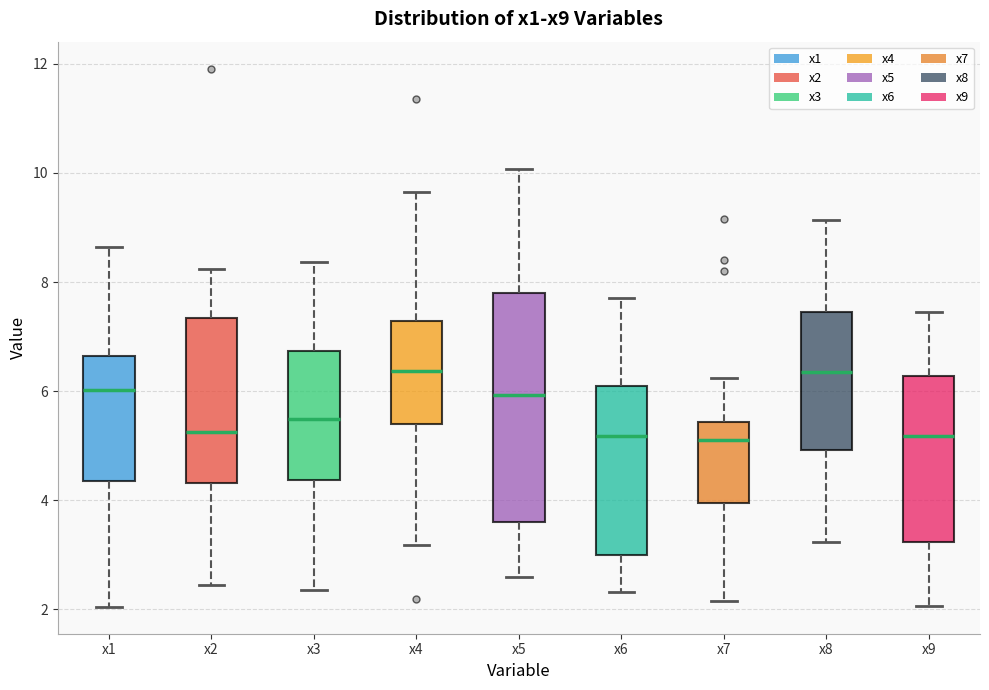

Reading left to right, read every box against the y-axis: the position of its median line, the range the box covers, and the ends of its whiskers. The values are not printed on the chart, so give them approximately, as read against the axis.

x1: median 6.0, box 4.4 to 6.6, whiskers 2.0 to 8.6
x2: median 5.2, box 4.4 to 7.4, whiskers 2.4 to 8.2
x3: median 5.4, box 4.4 to 6.8, whiskers 2.4 to 8.4
x4: median 6.4, box 5.4 to 7.2, whiskers 3.2 to 9.6
x5: median 6.0, box 3.6 to 7.8, whiskers 2.6 to 10.0
x6: median 5.2, box 3.0 to 6.0, whiskers 2.4 to 7.8
x7: median 5.2, box 4.0 to 5.4, whiskers 2.2 to 6.2
x8: median 6.4, box 5.0 to 7.4, whiskers 3.2 to 9.2
x9: median 5.2, box 3.2 to 6.2, whiskers 2.0 to 7.4